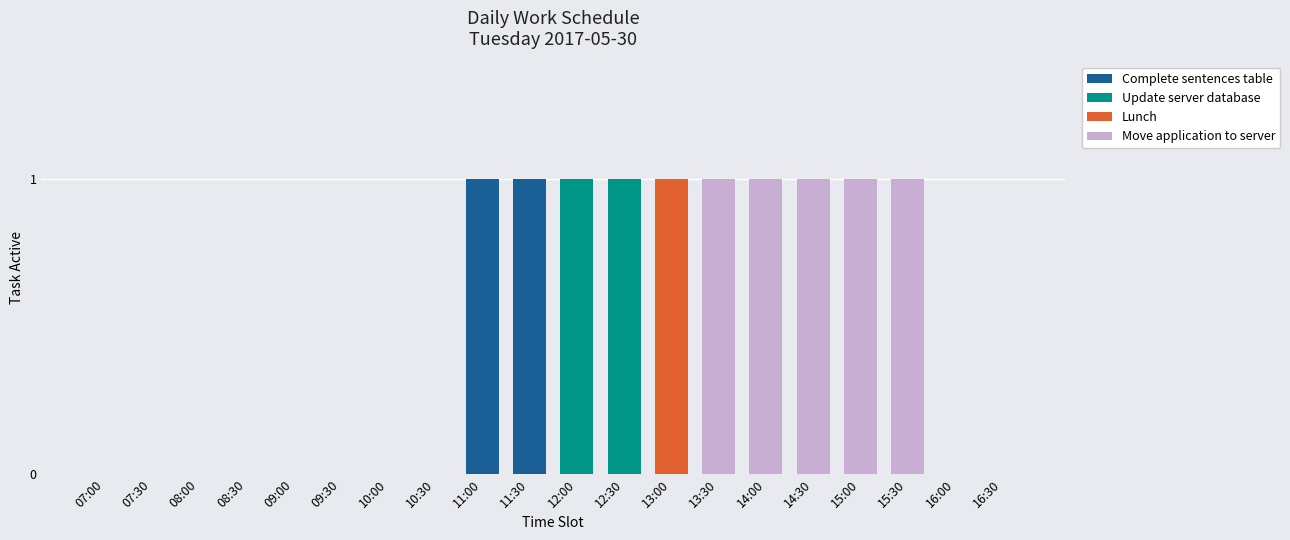

How many distinct data groups are displayed?

4